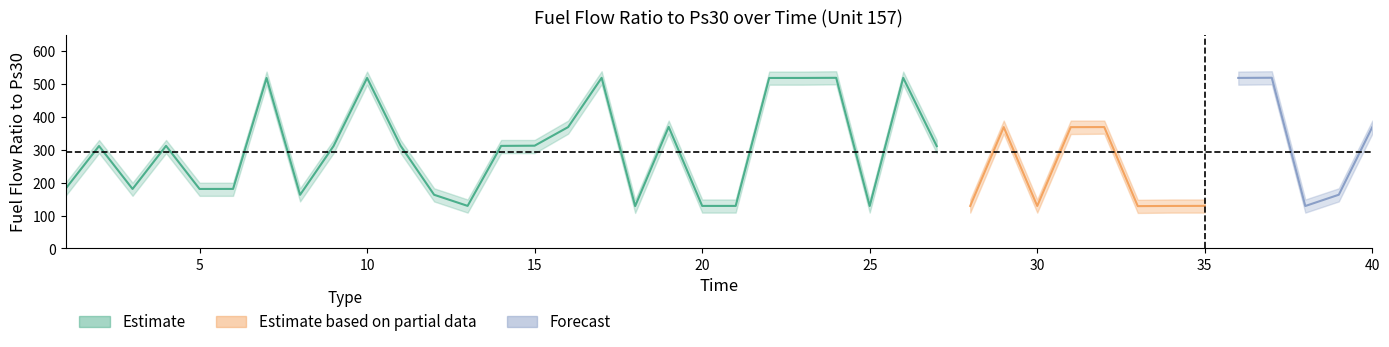

In Unit_157_upper, how many points are lower than both neighbors (excluding endpoints)?

9